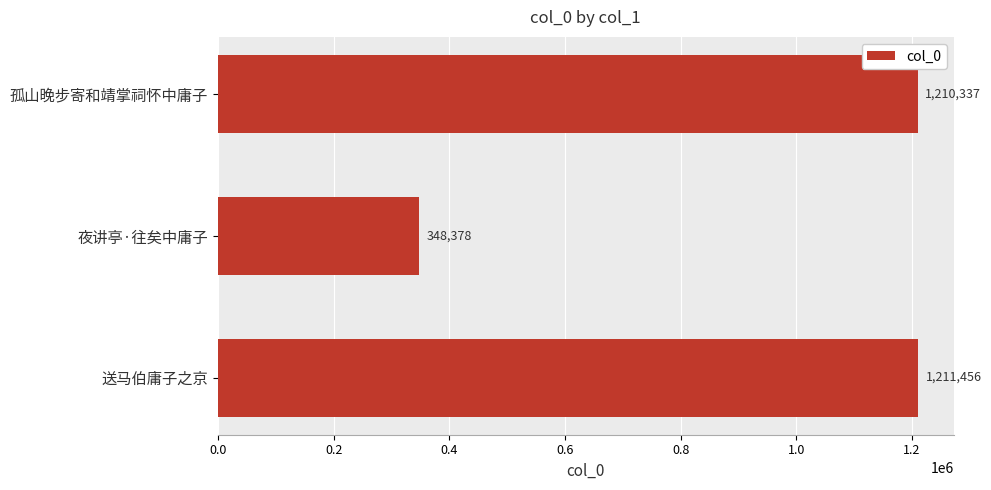

What is the difference between the values at 夜讲亭·往矣中庸子 and 孤山晚步寄和靖掌祠怀中庸子?

861959